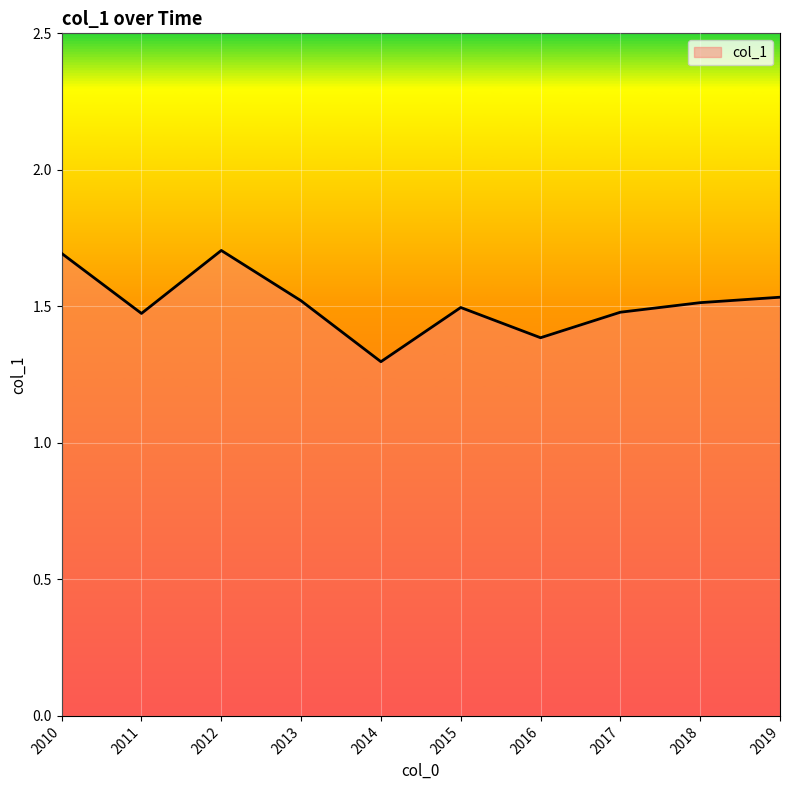

What is the difference between the maximum and minimum values?

0.4